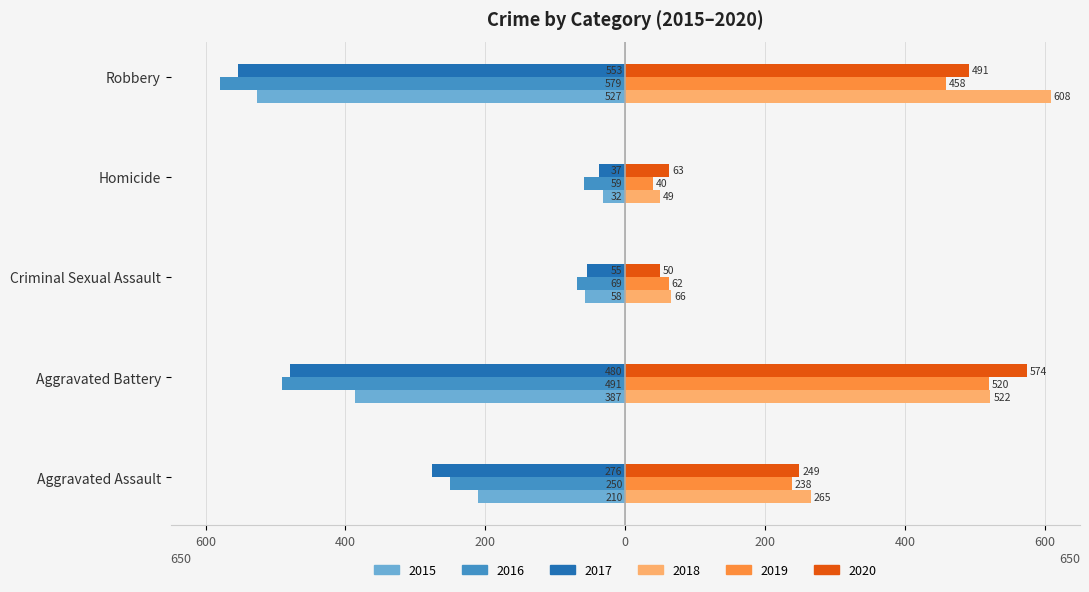

What is the smallest value displayed?

-579